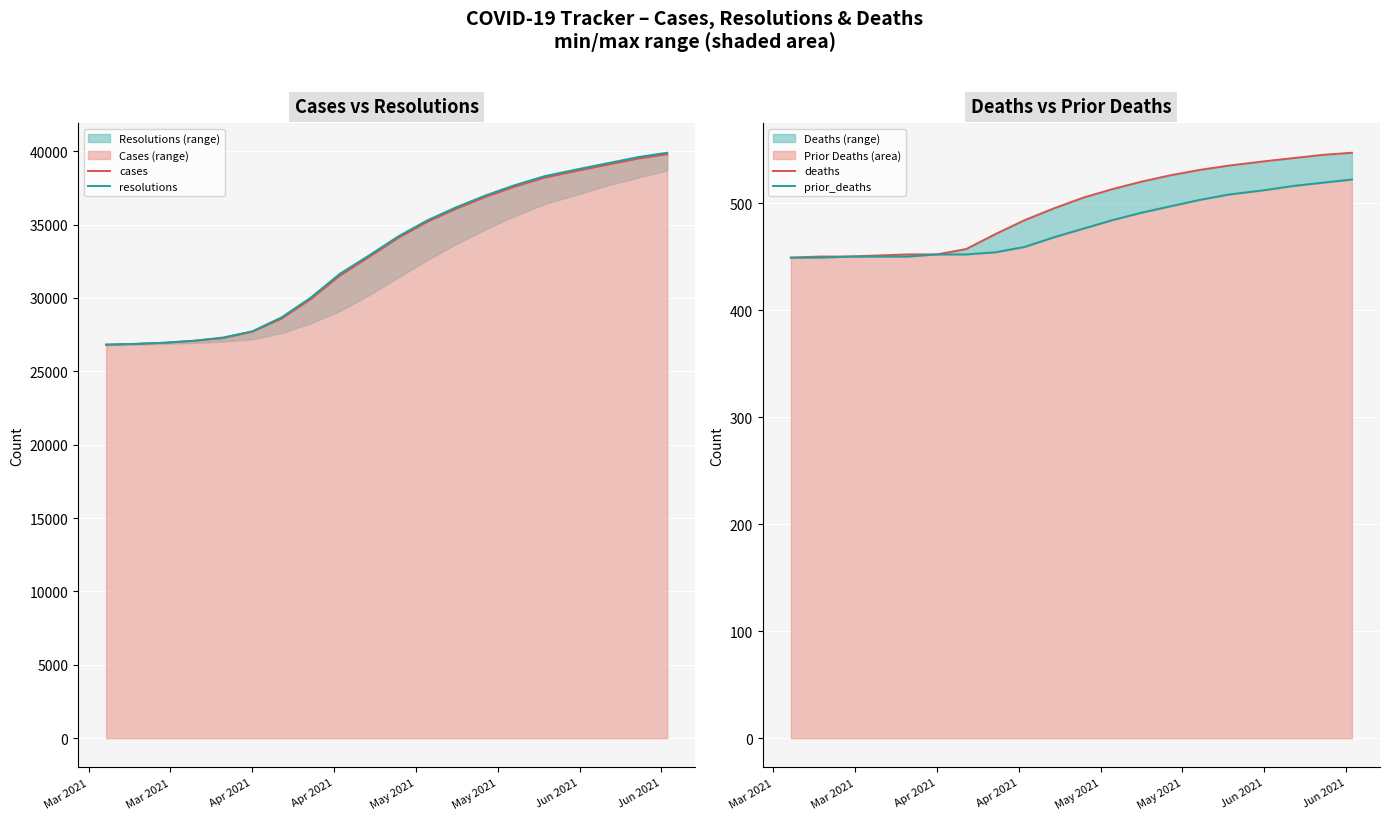

Reading left to right, what are all the values shown in this chart?

cases: 26822	26868	26950	27082	27268	27701	28592	29918	31521	32800	34100	35200	36100	36900	37600	38200	38700	39100	39500	39800
resolutions: 26823	26875	26953	27084	27306	27726	28675	30018	31651	32900	34200	35300	36200	37000	37700	38300	38800	39200	39600	39900
deaths: 449	450	450	451	452	452	457	471	484	495	505	513	520	526	531	535	539	542	545	547
prior_deaths: 449	449	450	450	450	452	452	454	459	468	476	484	491	497	503	508	512	516	519	522